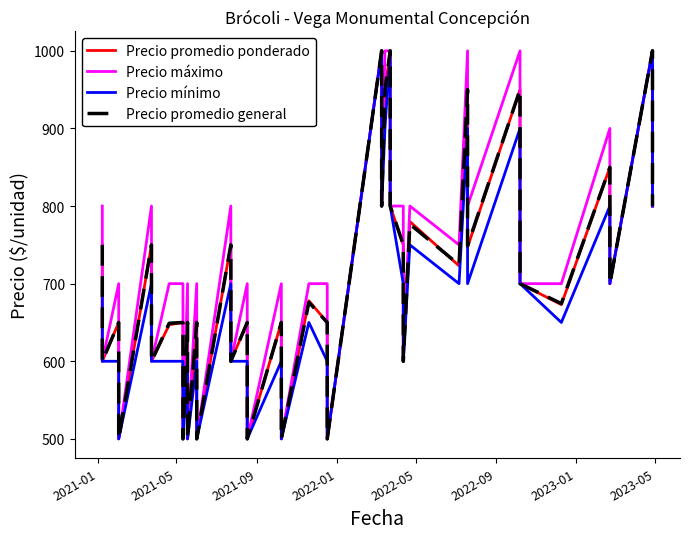

Which series has the largest total across all categories?

Precio máximo